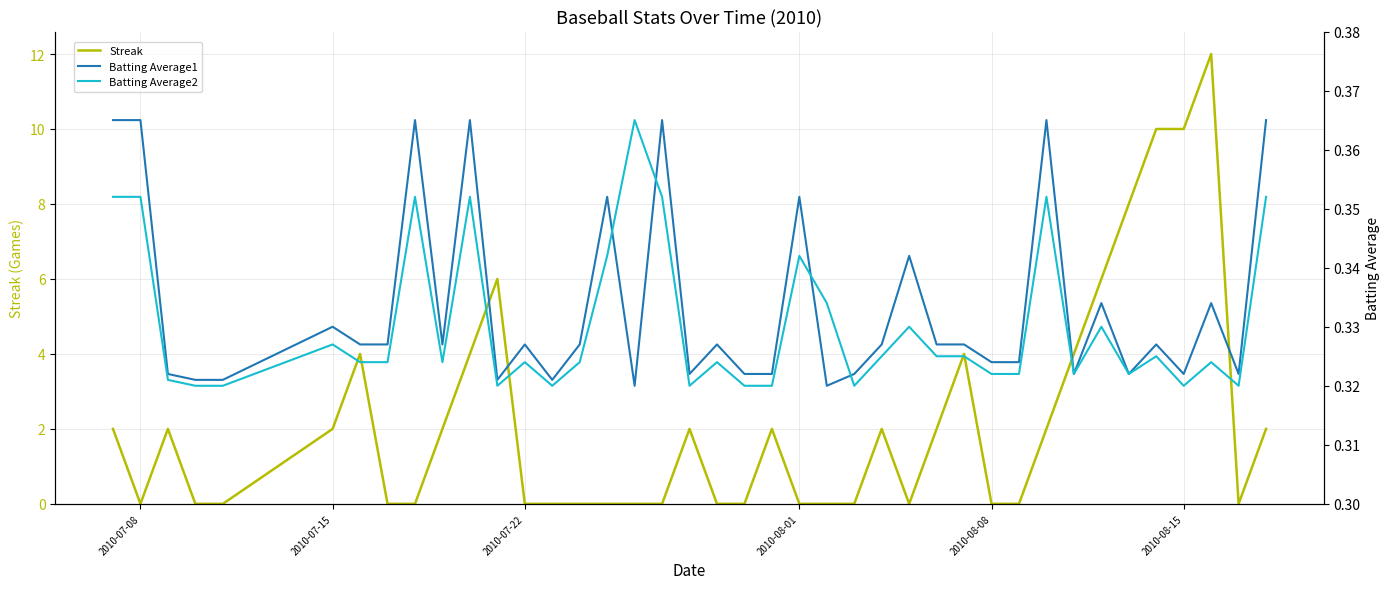

Which series has the largest total across all categories?

Streak